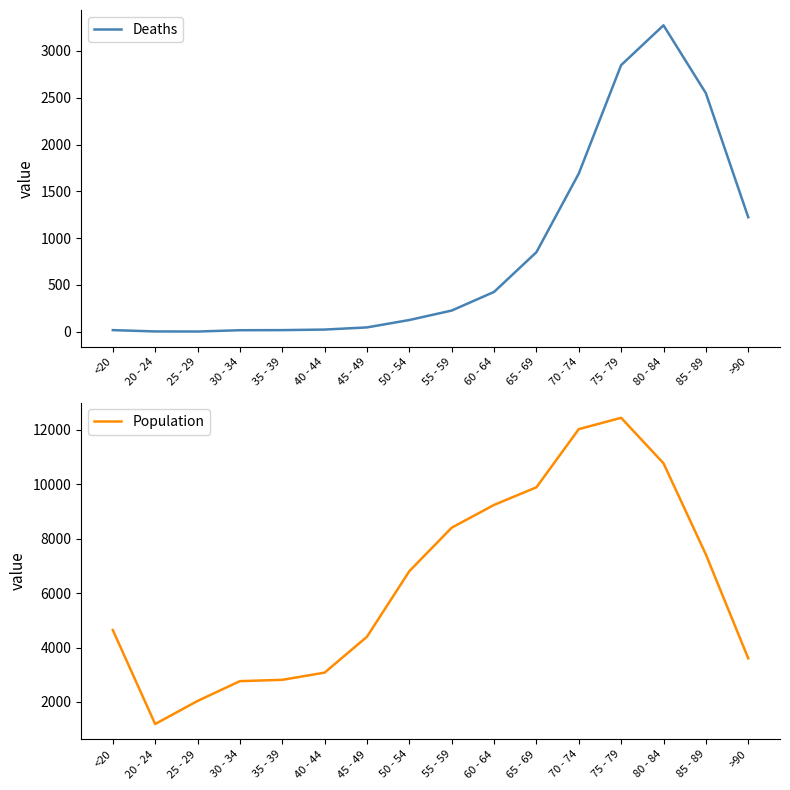

How many data points does each series have?

16